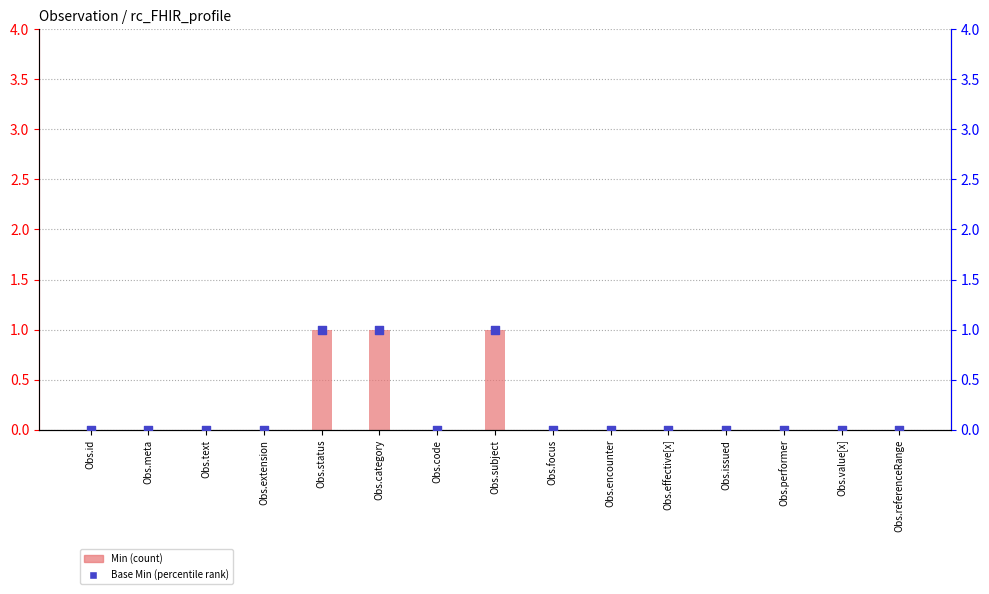

At how many categories does at least one series exceed 0?

3